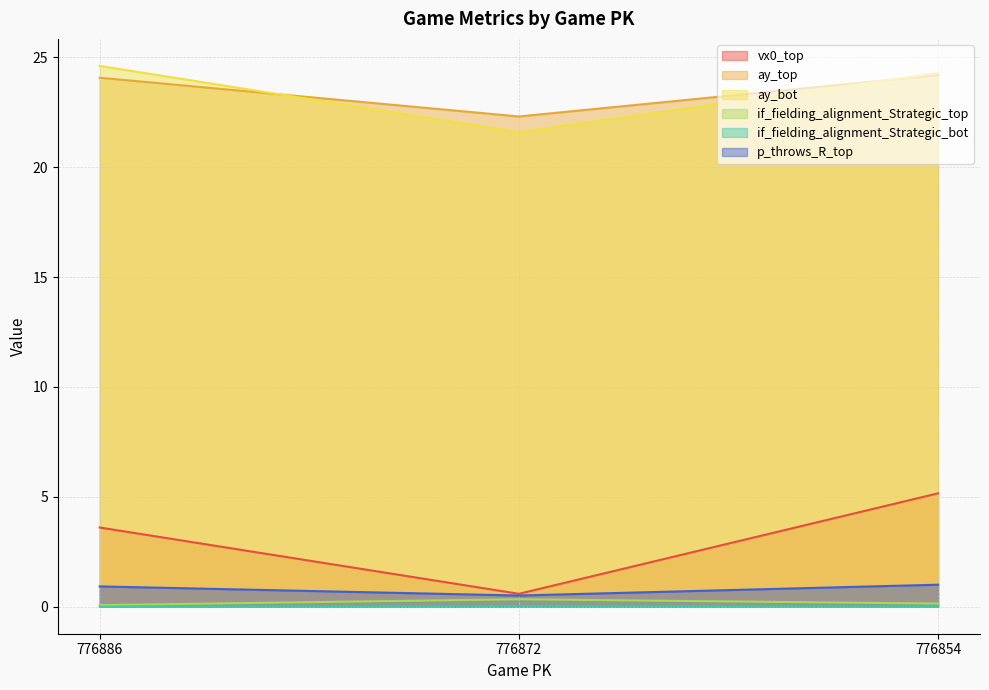

Is the value of ay_top at 776854 greater than the value of if_fielding_alignment_Strategic_top at 776886?

Yes